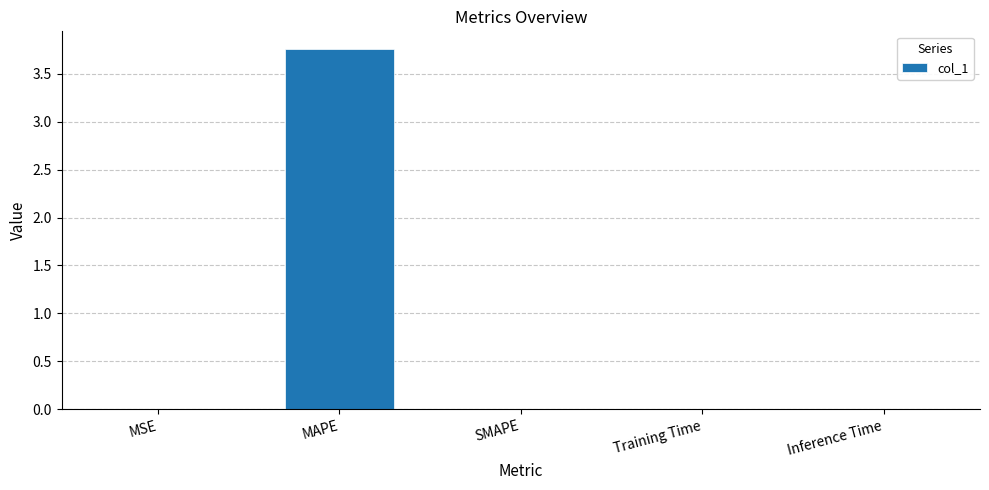

True or false: the data shows -1.7 at SMAPE.

False